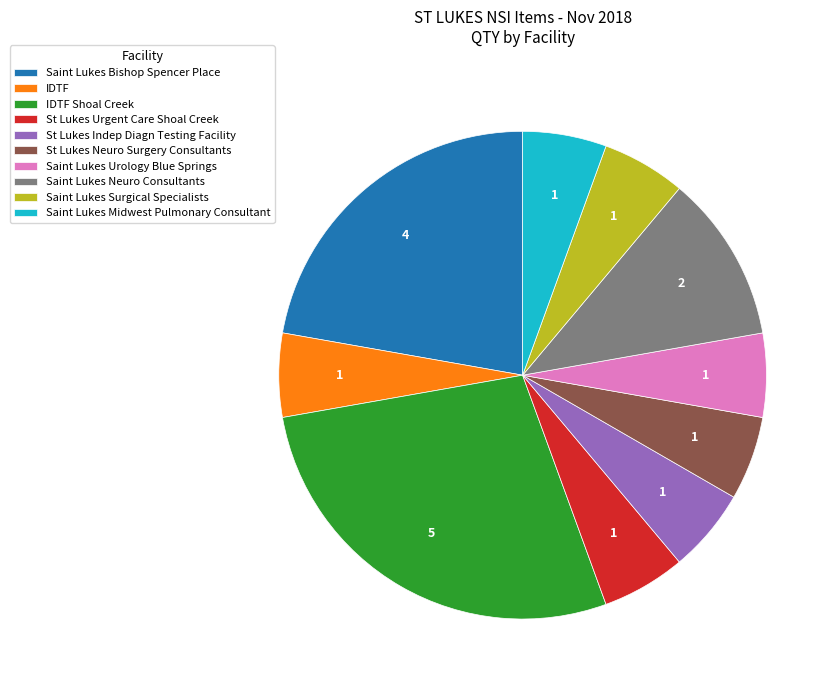

Does IDTF represent more than half of the total?

No